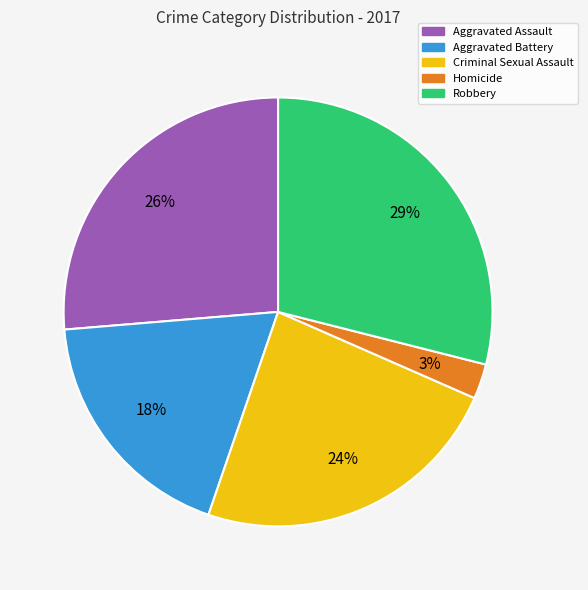

Which slice is the smallest?

Homicide